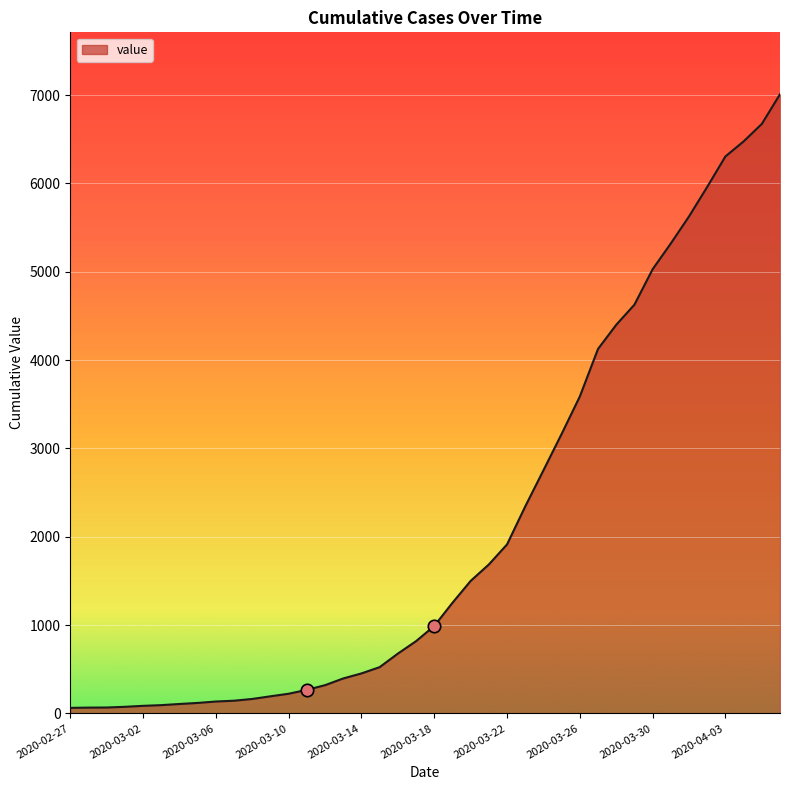

What is the difference between the maximum and minimum values?

6946